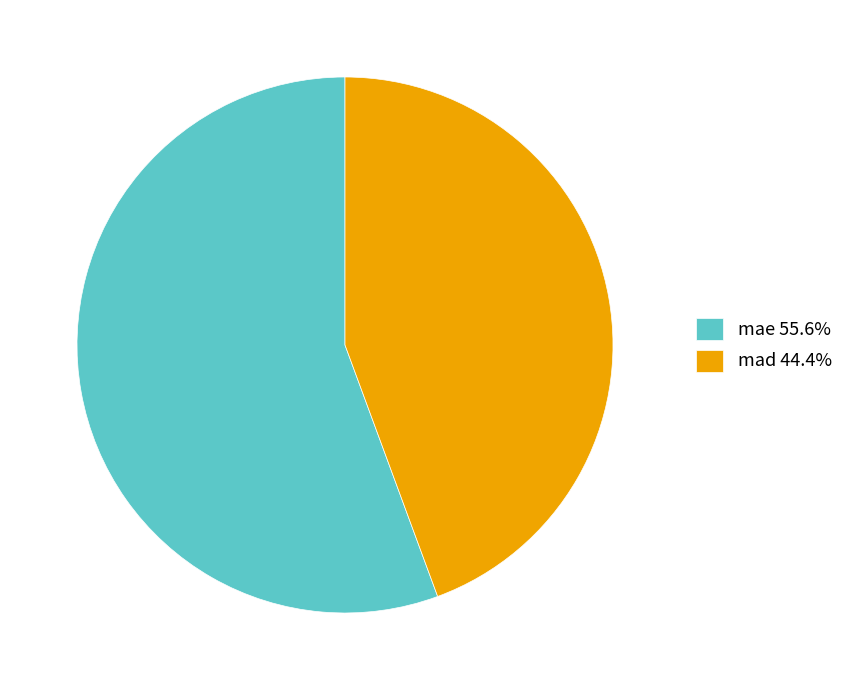

Is it true that mad is 57% of the pie?

False